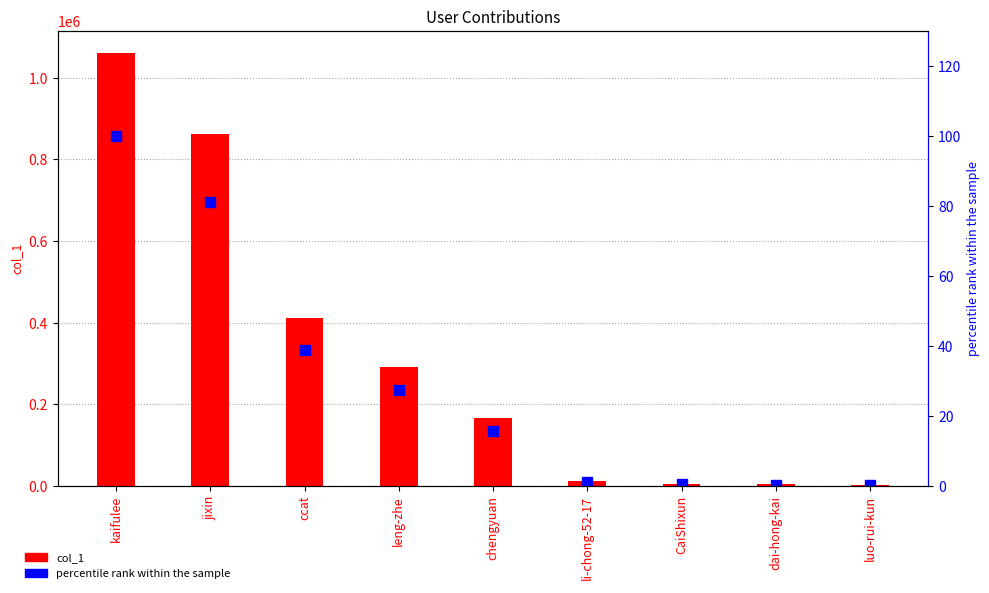

Which series changed the most between ccat and leng-zhe?

col_1